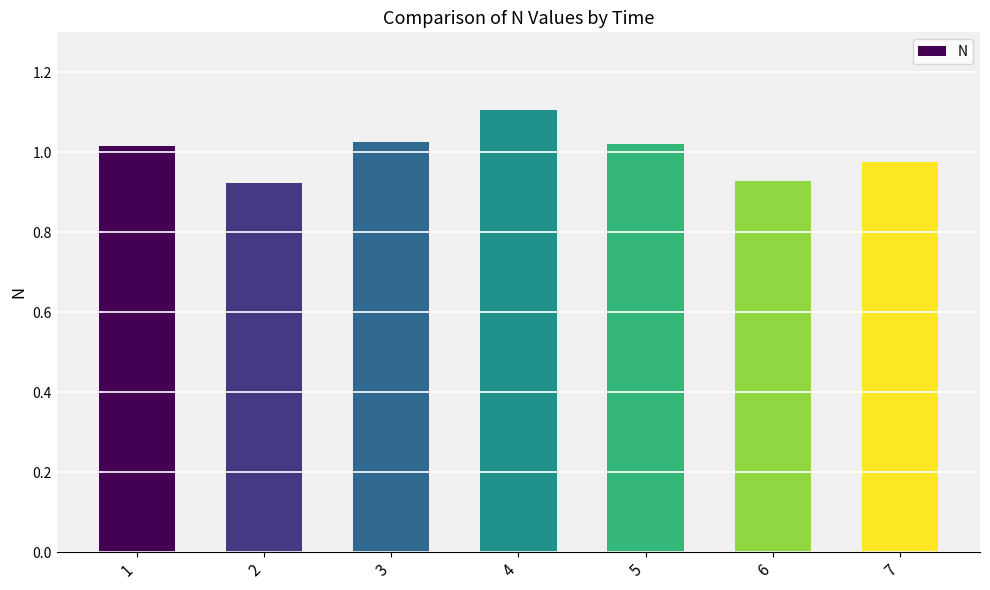

Are the bars grouped side by side (vs. stacked)?

No